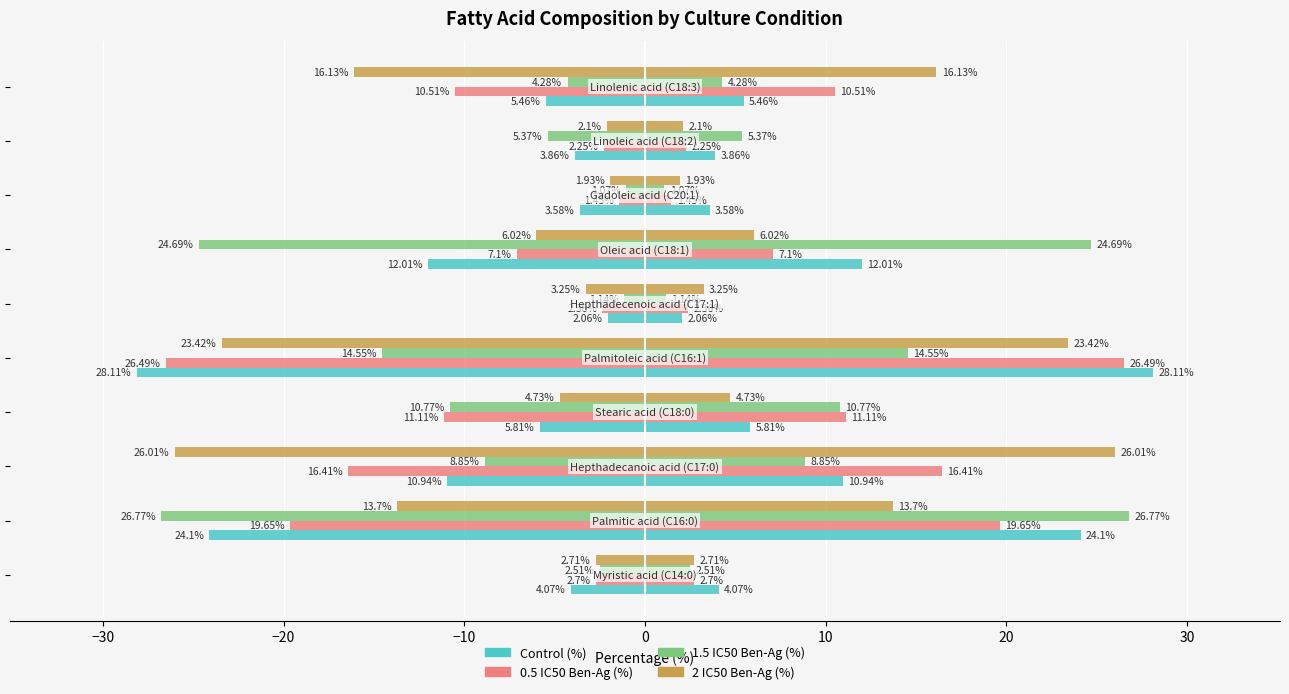

The value of Control (%) at −10 is -5.8. True or false?

True